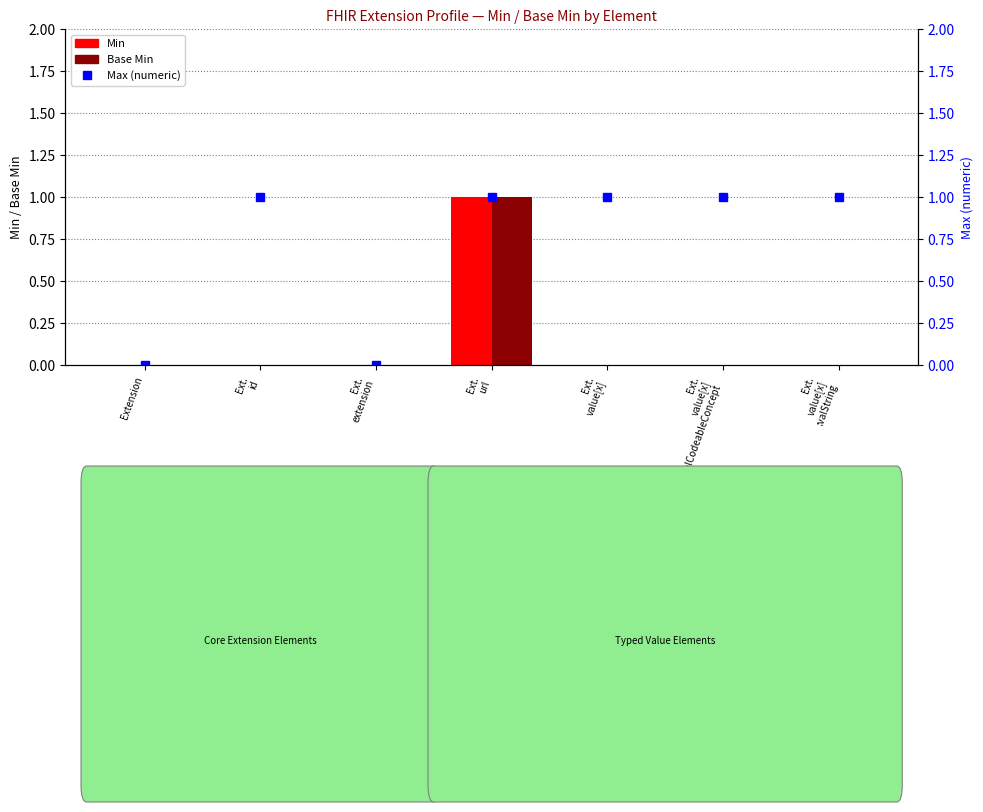

Which series has the largest total across all categories?

Max (numeric)